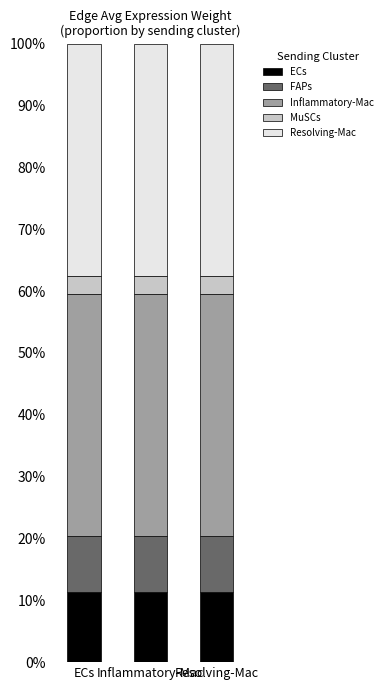

Does the chart contain stacked bars?

Yes